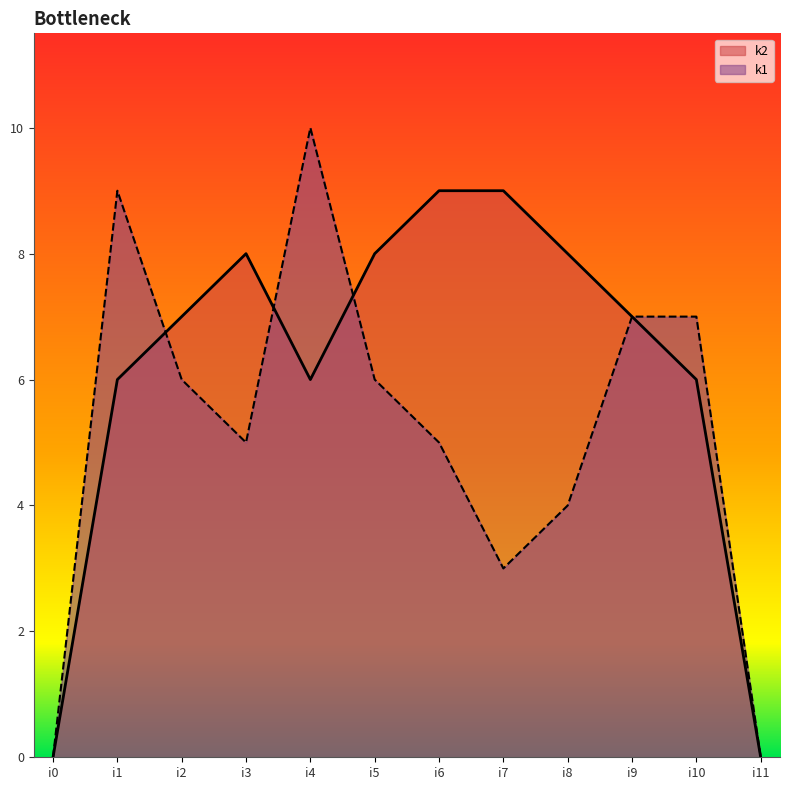

True or false: k1 has more than 2 interior local peaks.

False